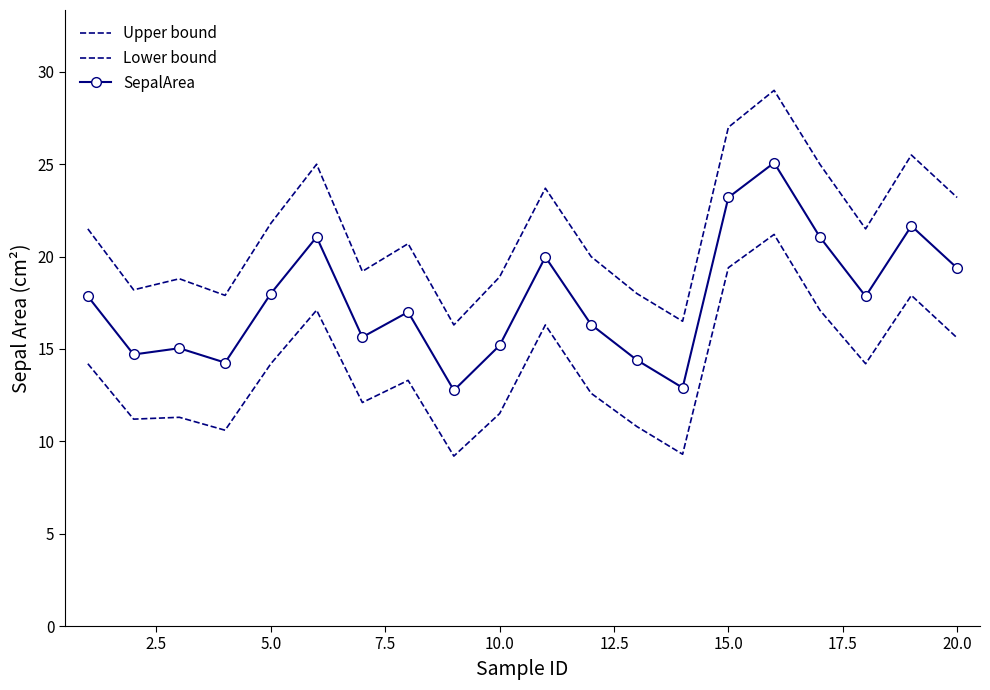

How many values in the Upper bound series exceed 21?

10